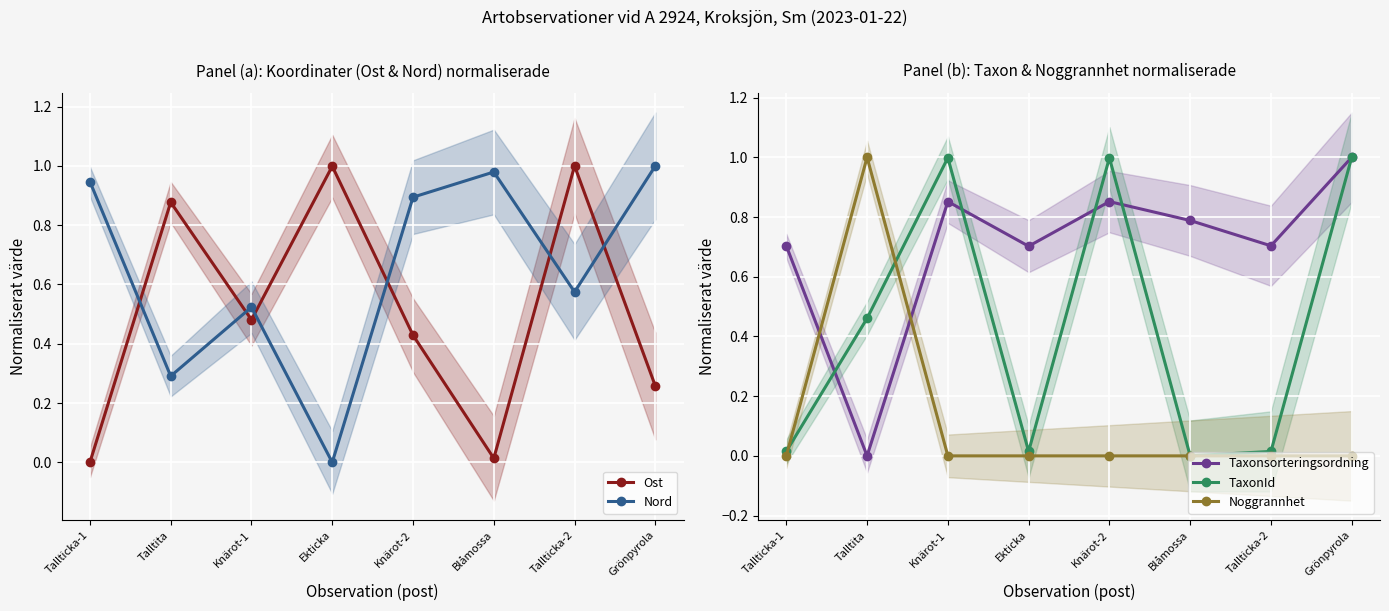

Between Blåmossa and Knärot-1, which is larger?

Knärot-1